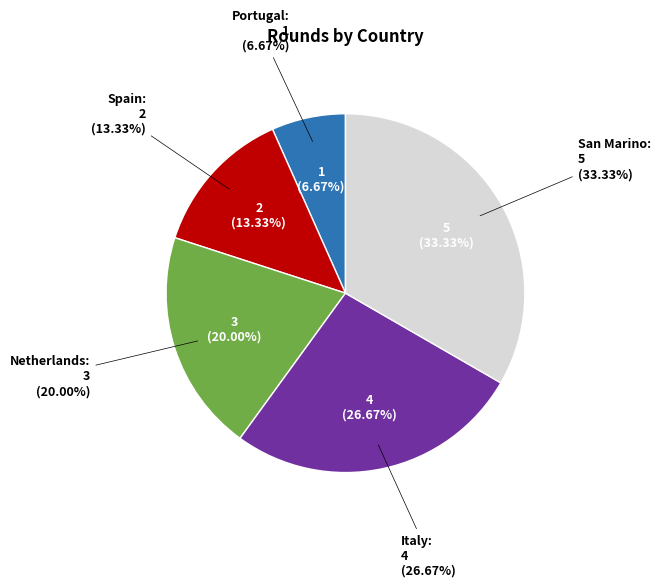

Is there any slice that represents more than half of the pie?

No